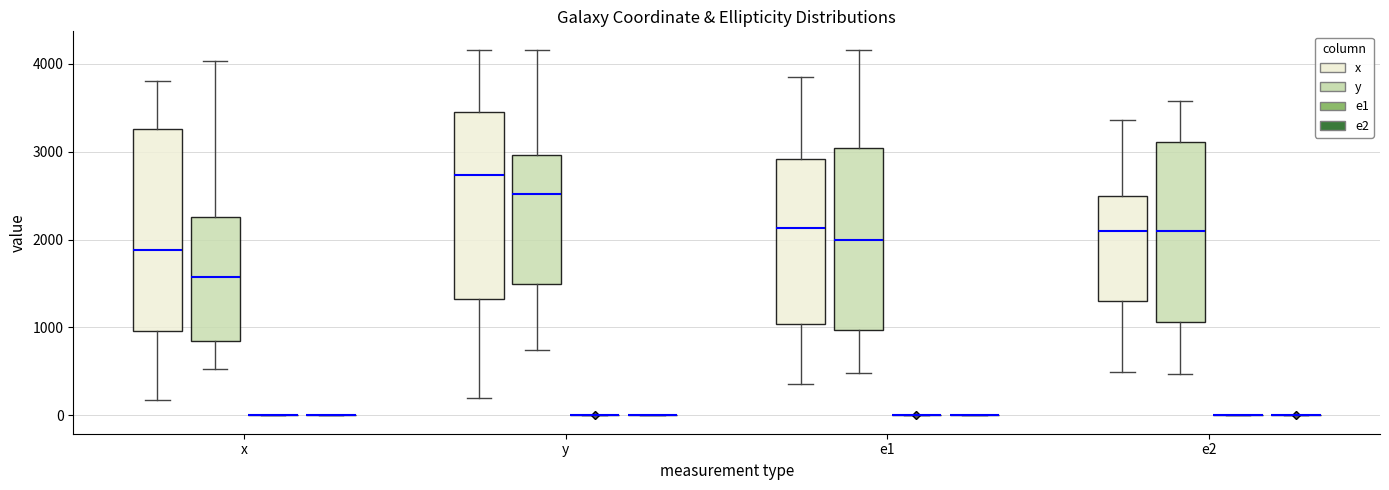

Reading left to right, transcribe this box plot: for each box, give where its median line is, the range the box spans, and where its two whiskers end, as read against the y-axis. The values are not printed on the chart, so give them approximately, as read against the axis.

x (x): median 1900, box 1000 to 3300, whiskers 200 to 3800
x (y): median 1600, box 800 to 2300, whiskers 500 to 4000
x (e1): box collapsed to a line at 0, whiskers 0 to 0
x (e2): box collapsed to a line at 0, whiskers 0 to 0
y (x): median 2700, box 1300 to 3500, whiskers 200 to 4200
y (y): median 2500, box 1500 to 3000, whiskers 700 to 4200
y (e1): box collapsed to a line at 0, whiskers 0 to 0
y (e2): box collapsed to a line at 0, whiskers 0 to 0
e1 (x): median 2100, box 1000 to 2900, whiskers 400 to 3800
e1 (y): median 2000, box 1000 to 3000, whiskers 500 to 4200
e1 (e1): box collapsed to a line at 0, whiskers 0 to 0
e1 (e2): box collapsed to a line at 0, whiskers 0 to 0
e2 (x): median 2100, box 1300 to 2500, whiskers 500 to 3400
e2 (y): median 2100, box 1100 to 3100, whiskers 500 to 3600
e2 (e1): box collapsed to a line at 0, whiskers 0 to 0
e2 (e2): box collapsed to a line at 0, whiskers 0 to 0